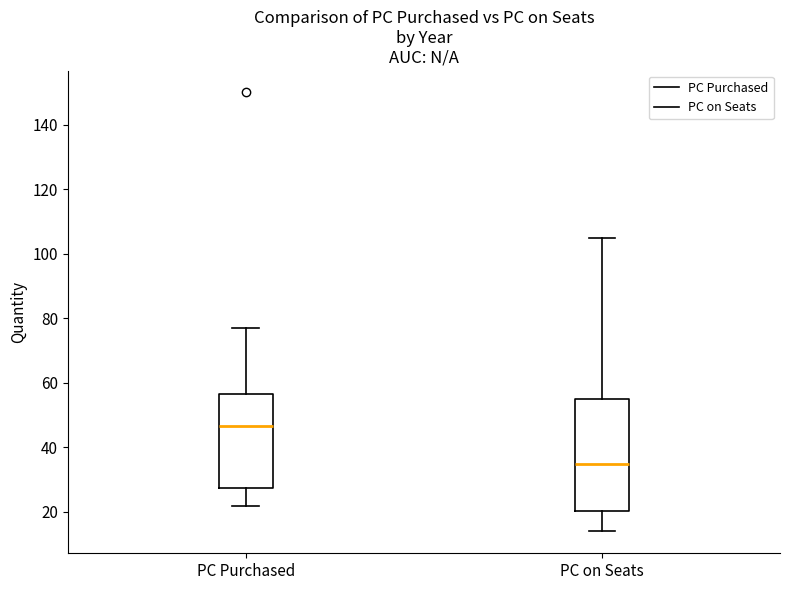

Reading left to right, transcribe this box plot: for each box, give where its median line is, the range the box spans, and where its two whiskers end, as read against the y-axis. The values are not printed on the chart, so give them approximately, as read against the axis.

PC Purchased: median 46, box 28 to 56, whiskers 22 to 78
PC on Seats: median 36, box 20 to 56, whiskers 14 to 106